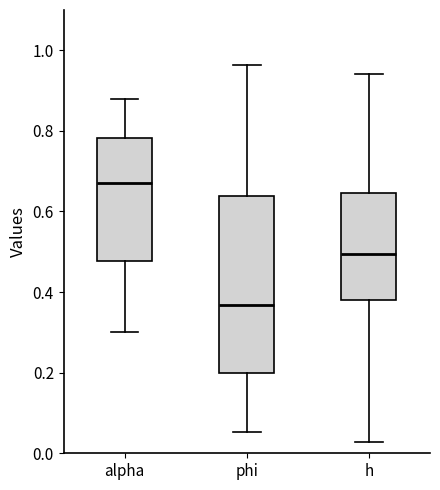

Where is the upper edge of the box for phi on the y-axis? The values are not printed on the chart, so give them approximately, as read against the axis.

0.64